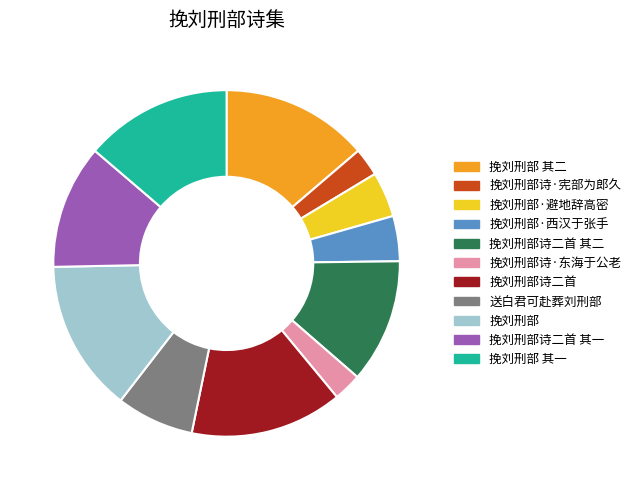

Which has a higher value, 挽刘刑部诗二首 or 挽刘刑部诗·东海于公老?

挽刘刑部诗二首